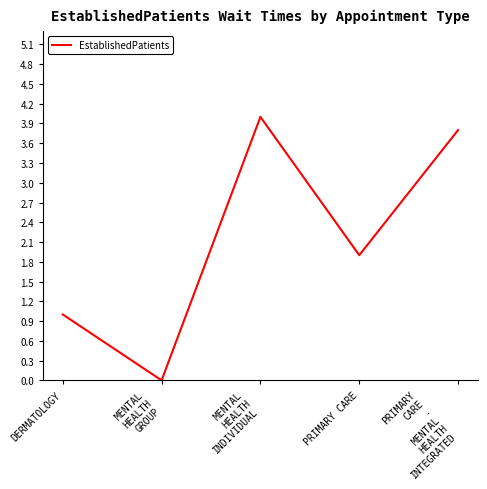

What position from the left is DERMATOLOGY?

1